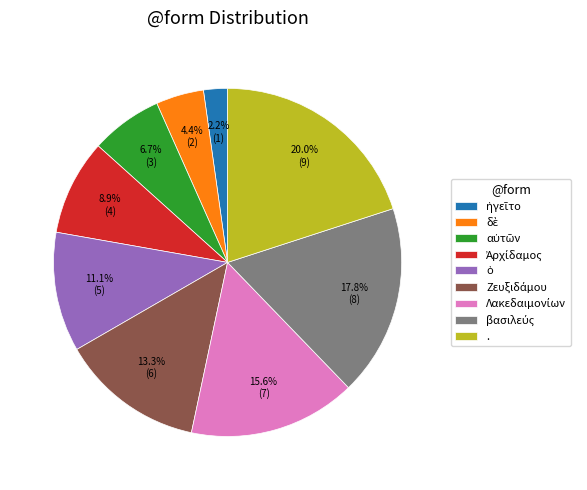

How many segments does this pie chart have?

9